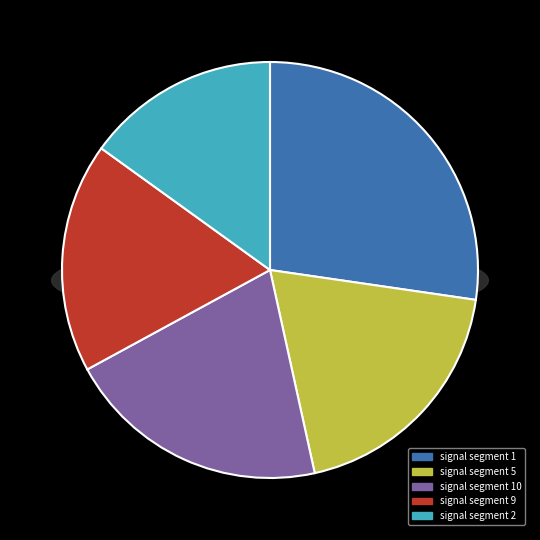

Is there any slice that represents more than half of the pie?

No